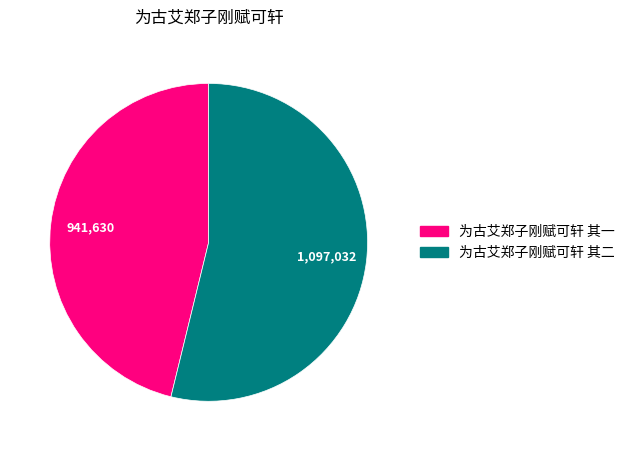

Which slice is the smallest?

为古艾郑子刚赋可轩 其一